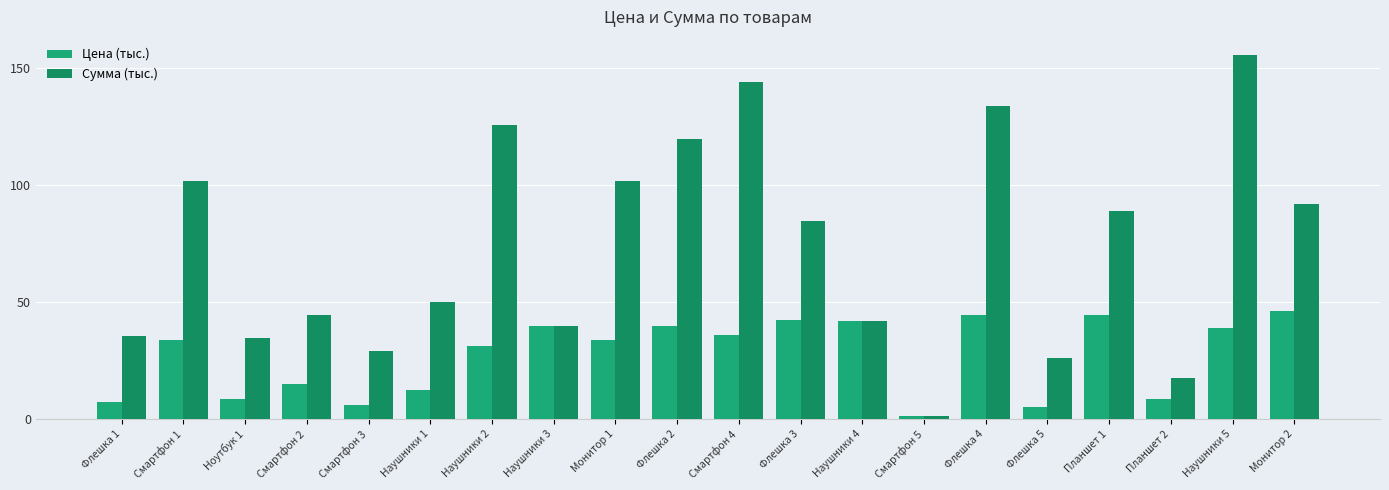

What is the sum of the Сумма (тыс.) values at Планшет 1 and Наушники 5?

244.2